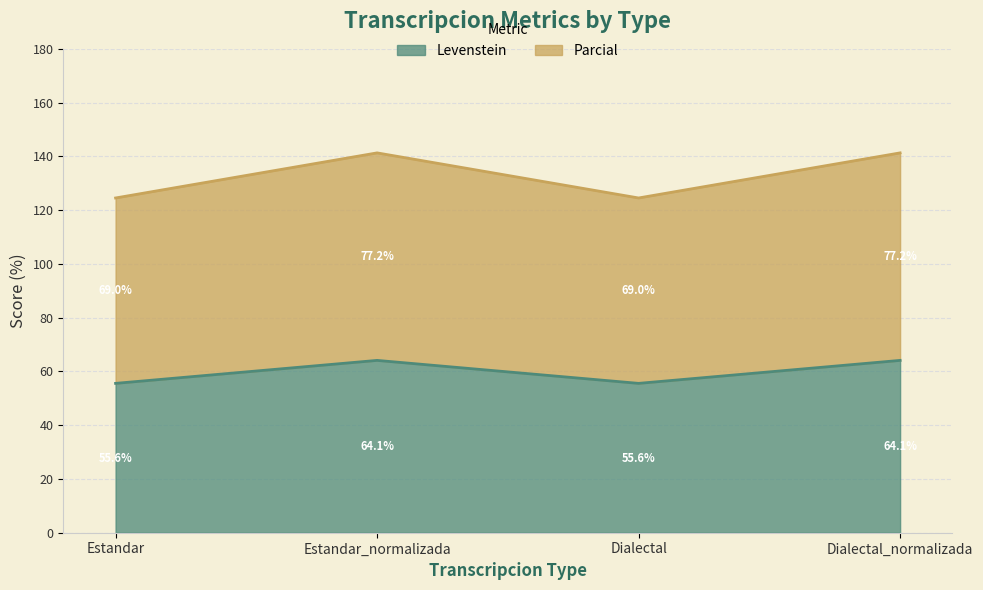

How many lines are shown in the chart?

2